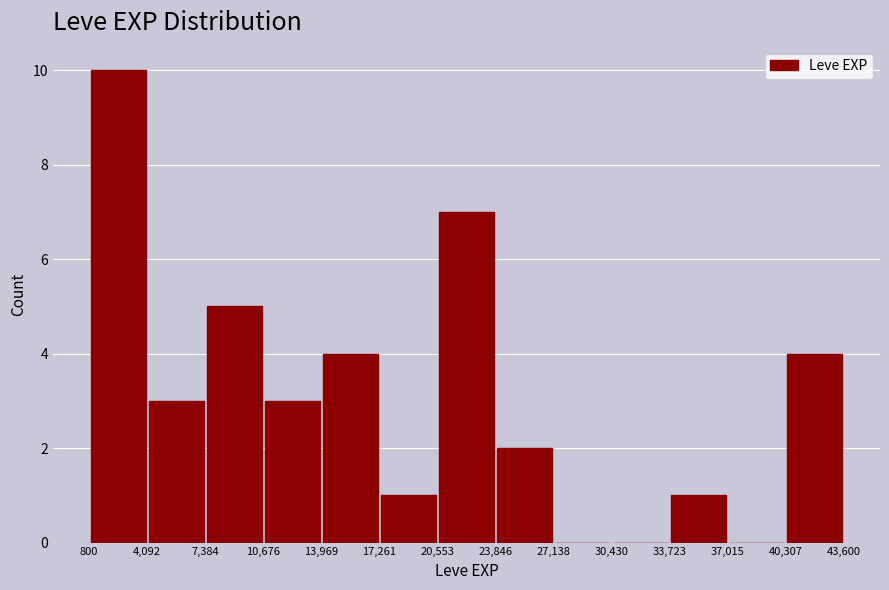

Reading left to right, list every bar in this chart as the range it spans on the x-axis followed by its height. The values are not printed on the chart, so give them approximately, as read against the axis.

800 to 4,092: 10
4,092 to 7,384: 3
7,384 to 10,676: 5
10,676 to 13,969: 3
13,969 to 17,261: 4
17,261 to 20,553: 1
20,553 to 23,846: 7
23,846 to 27,138: 2
27,138 to 30,430: 0
30,430 to 33,723: 0
33,723 to 37,015: 1
37,015 to 40,307: 0
40,307 to 43,600: 4